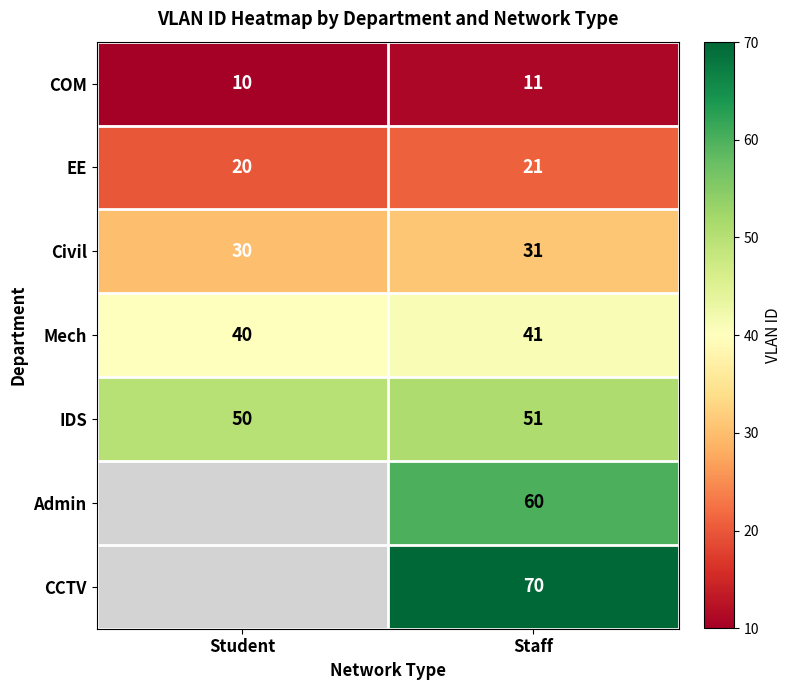

True or false: COM has a value of 16 at Staff.

False